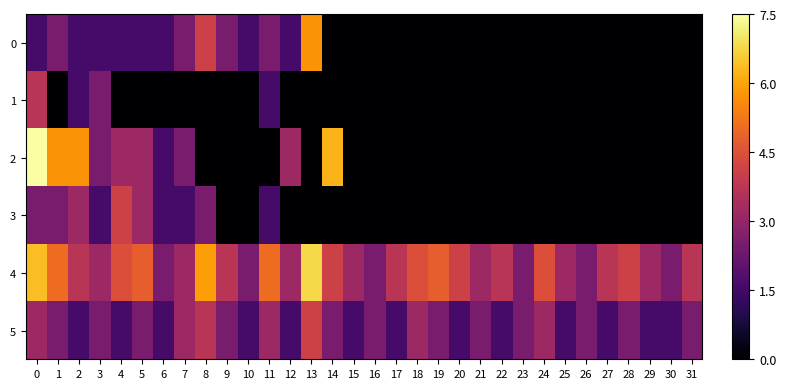

How many series are shown in this chart?

6